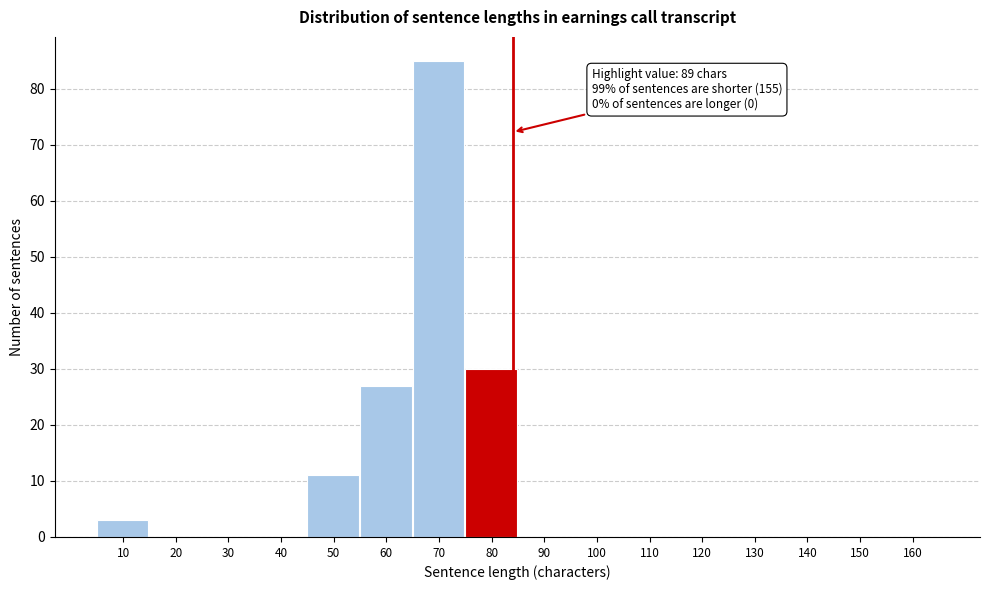

Reading left to right, transcribe all the data shown in this chart.

10=3	20=0	30=0	40=0	50=11	60=27	70=85	80=30	90=0	100=0	110=0	120=0	130=0	140=0	150=0	160=0